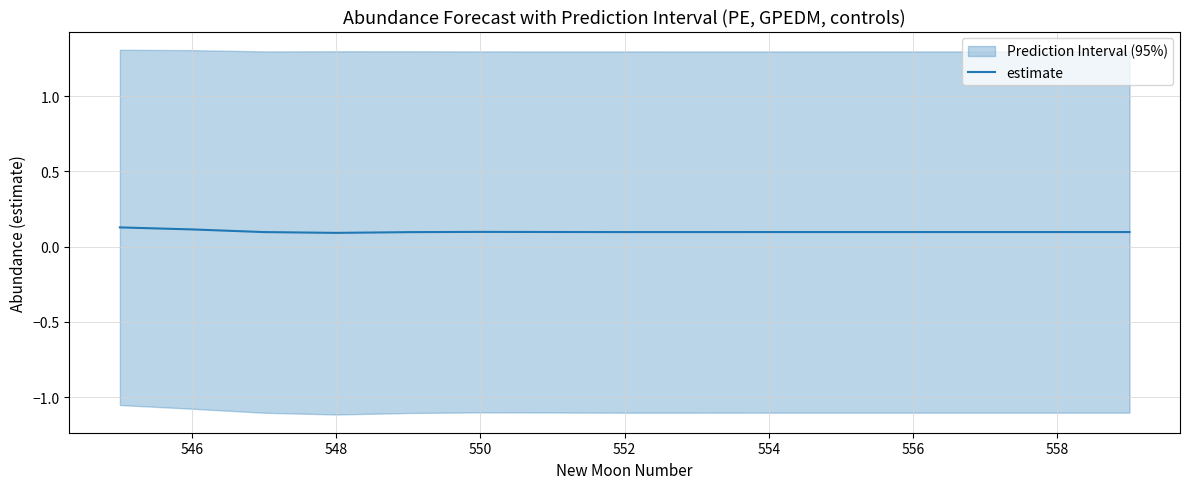

What is the minimum value shown in the chart?

0.1